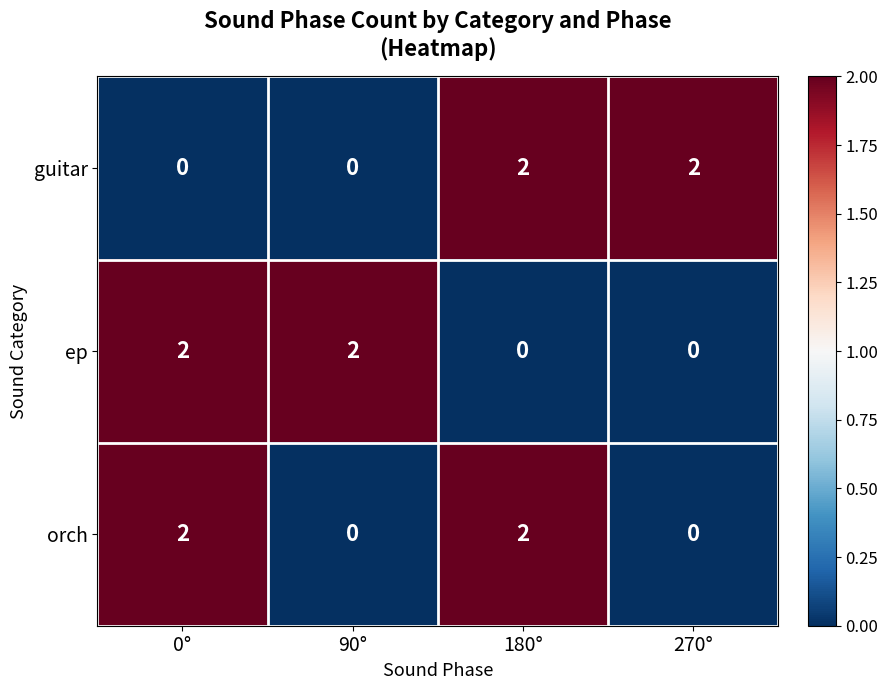

How many orch values are between 0 and 2?

4